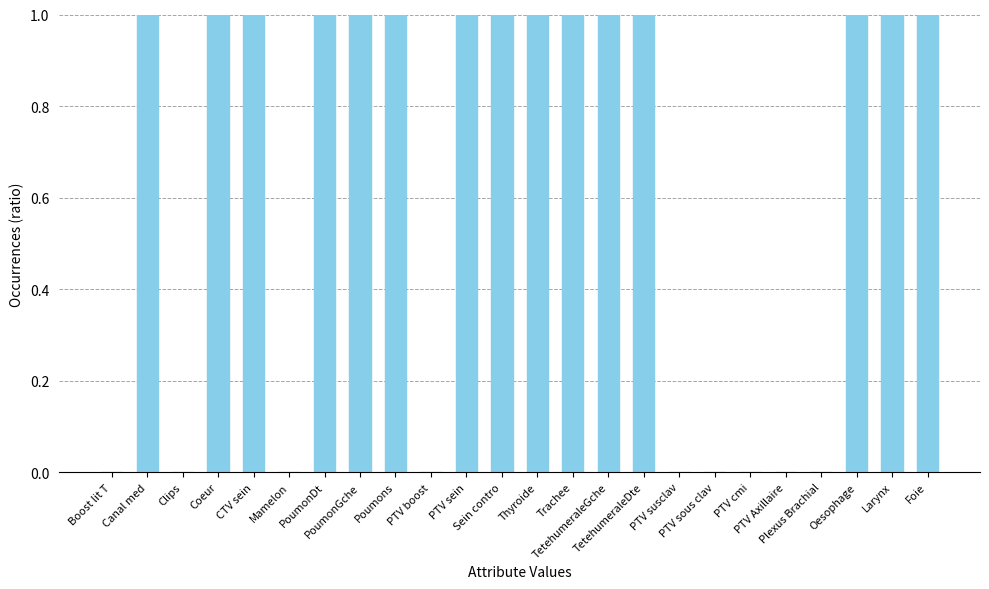

Between CTV sein and PTV susclav, which is larger?

CTV sein